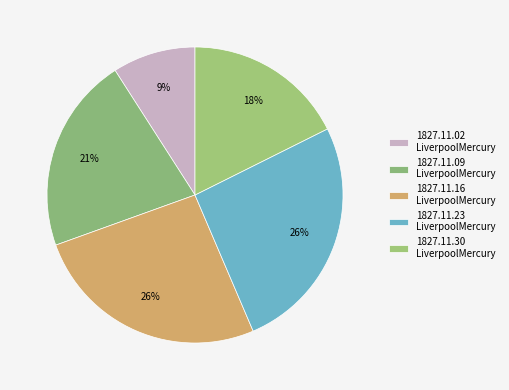

How many slices are in this pie chart?

5